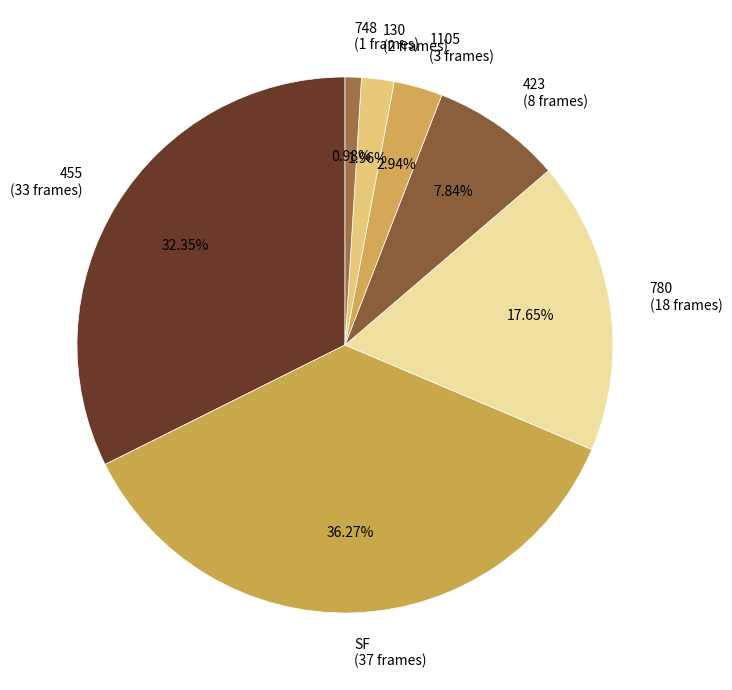

To the nearest percent, what is the difference between the largest and smallest slice percentages?

35%